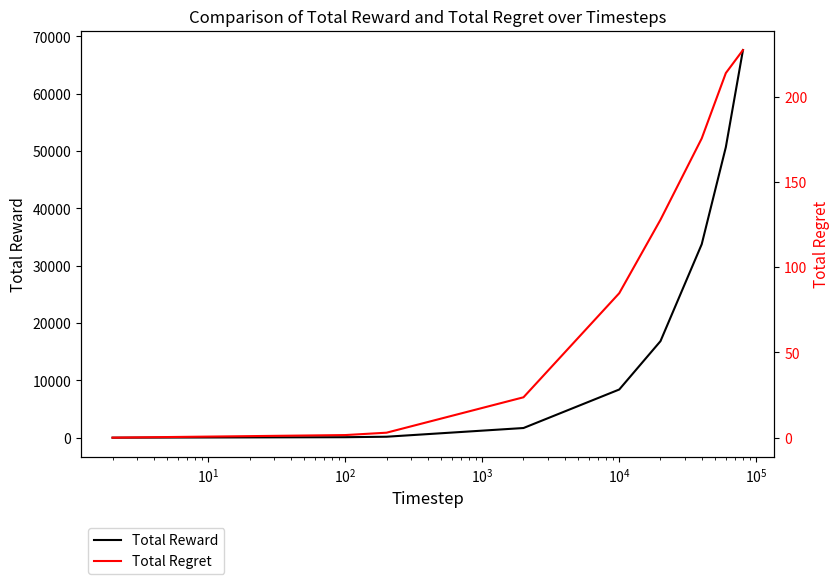

What is the difference between the maximum and second lowest values in the Total Regret series?

225.7